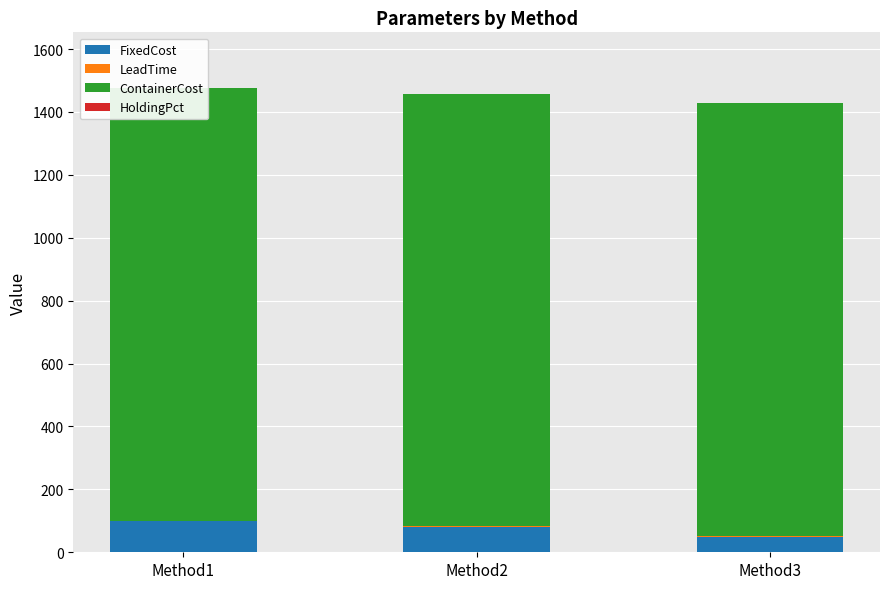

Is it true that LeadTime equals 2.0 at Method2?

True